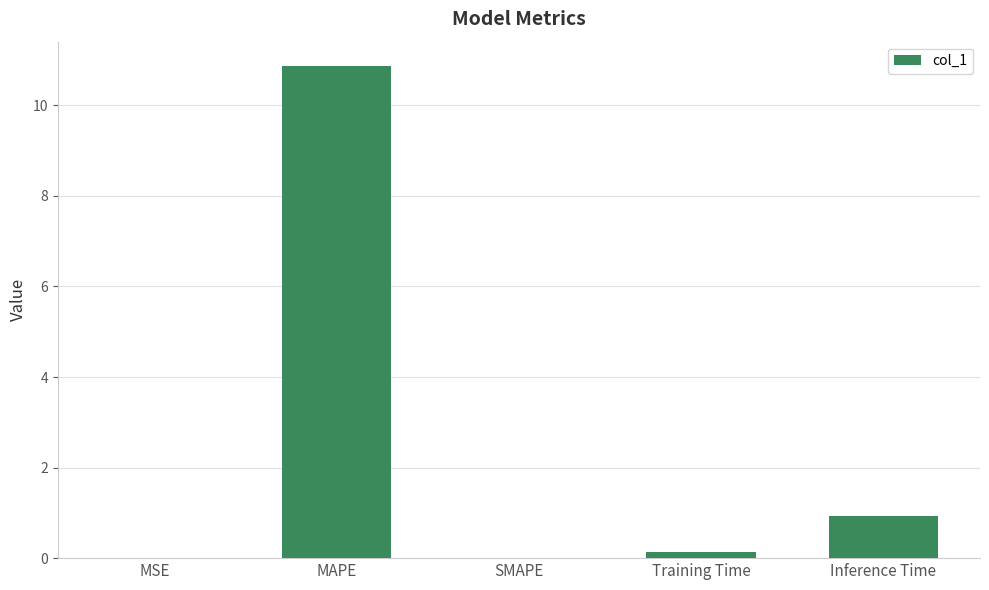

What is the sum of all values?

11.9